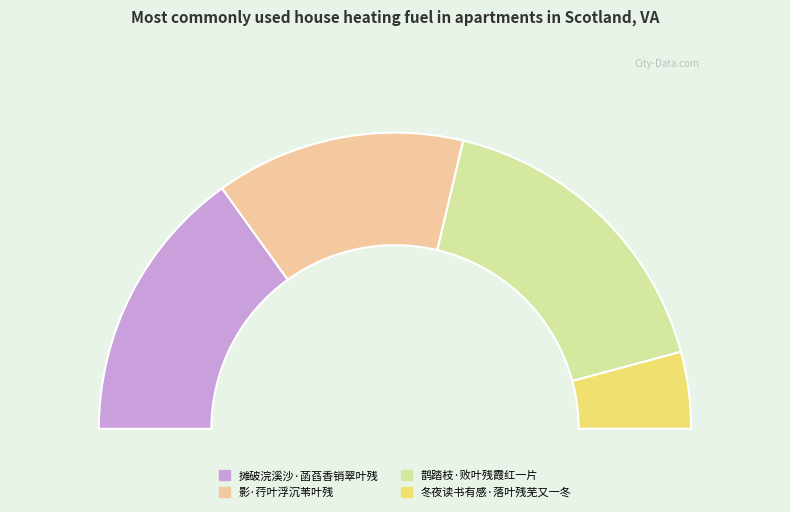

Between 冬夜读书有感·落叶残芜又一冬 and 影·荇叶浮沉苇叶残, which is larger?

影·荇叶浮沉苇叶残